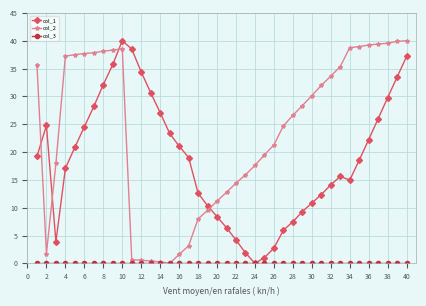

What is the value of the col_2 point at the 38th from the left?

39.5